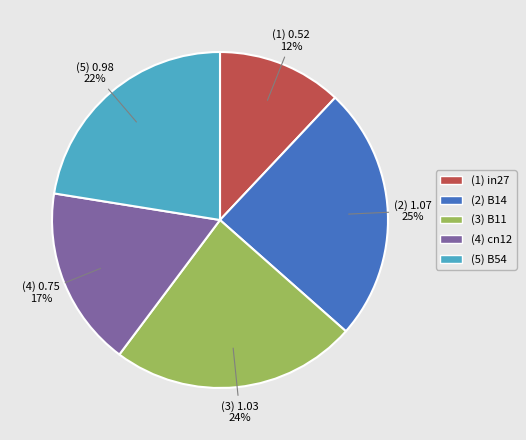

To the nearest percent, what percentage of the pie is (4) cn12?

17%